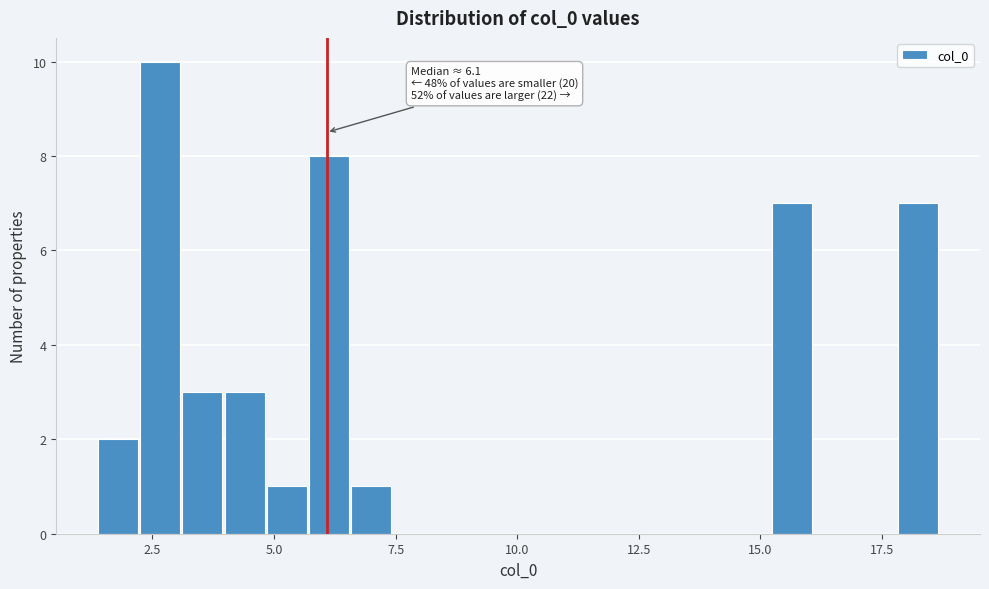

Read against the x-axis, roughly where is the centre of the tallest bar?

2.5